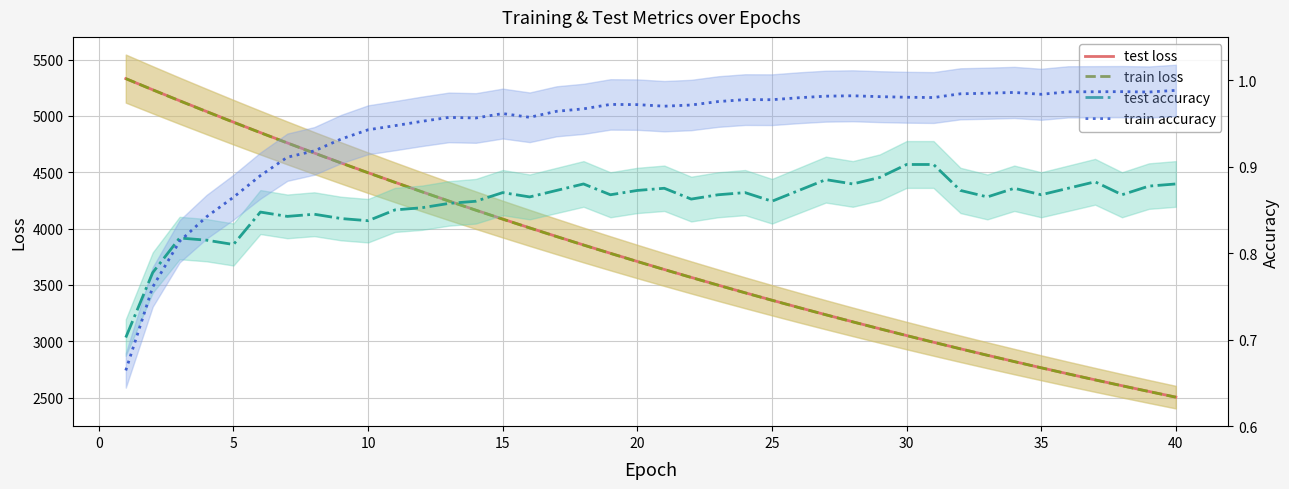

True or false: train accuracy and train loss cross at least once.

False